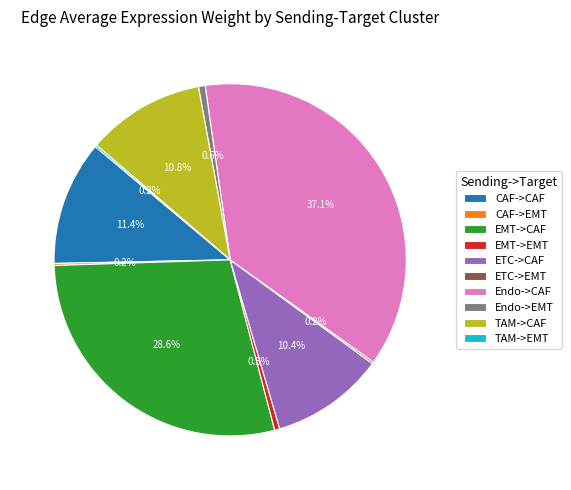

Is it true that Endo->CAF is 37% of the pie?

True